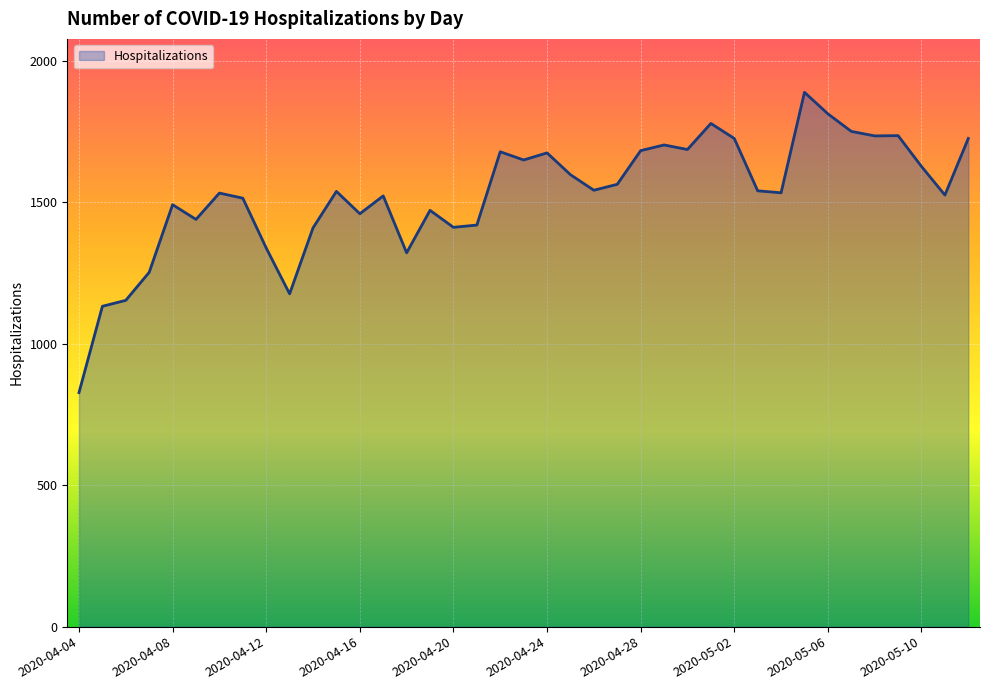

What is the maximum value shown in the chart?

1888